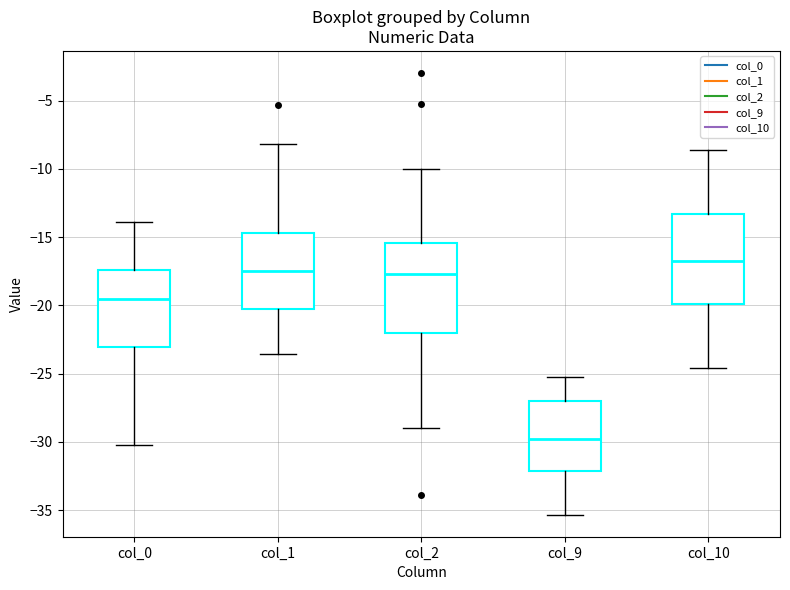

Where does the upper whisker of the box for col_1 end on the y-axis? The values are not printed on the chart, so give them approximately, as read against the axis.

-8.0